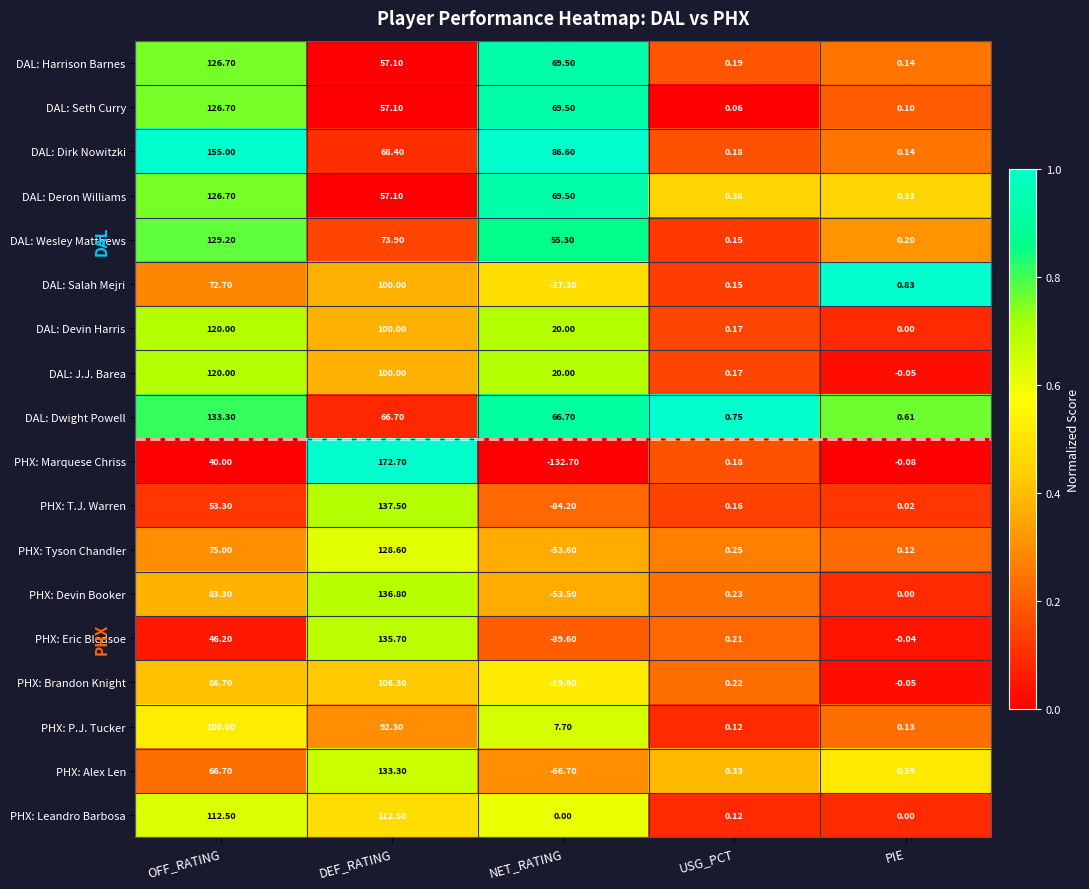

Which series has the largest range (max minus min)?

PHX: Marquese Chriss